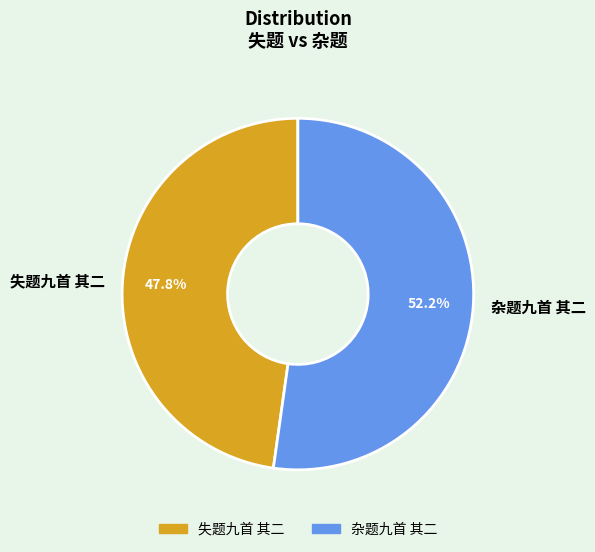

Does 失题九首 其二 represent more than half of the total?

No